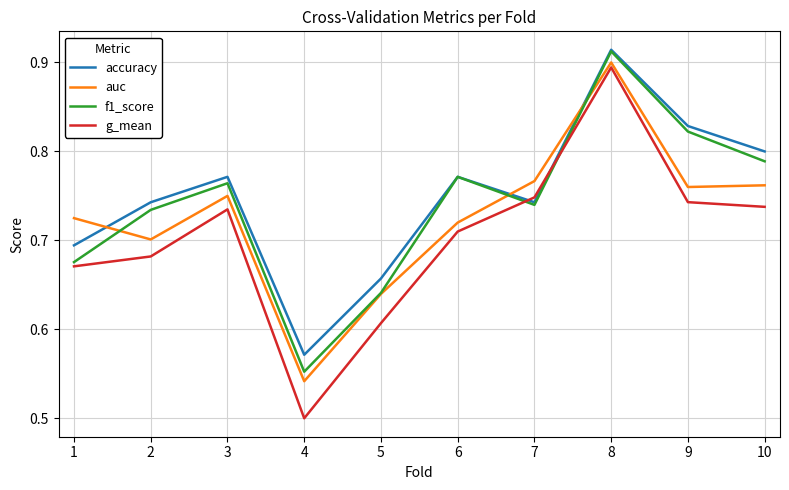

At which category is the sum across all series the highest?

8